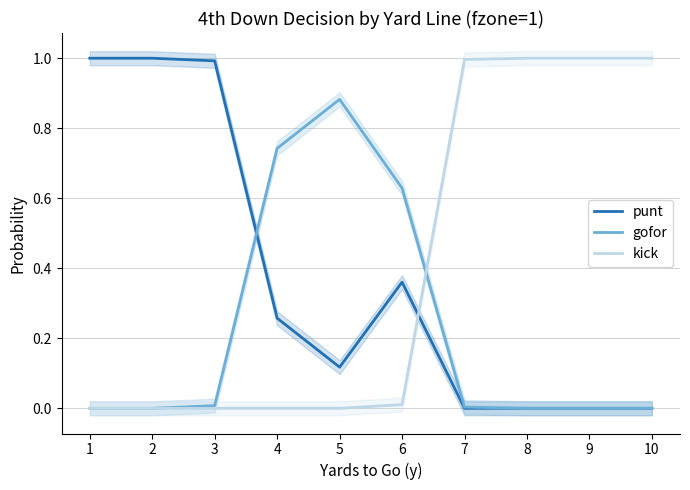

How many distinct data groups are displayed?

3